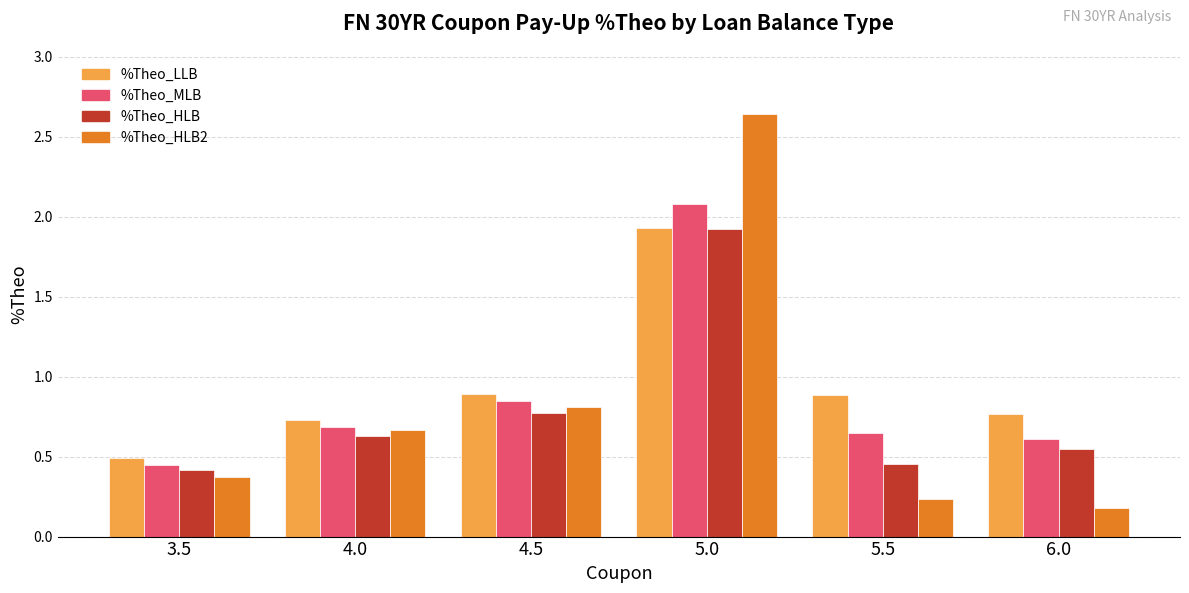

Is the value of %Theo_HLB2 at 5.5 greater than the value of %Theo_HLB at 4.5?

No